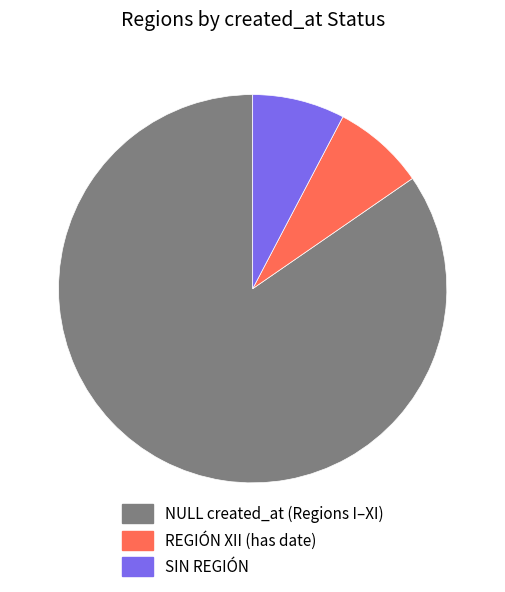

Is there any slice that represents more than half of the pie?

Yes